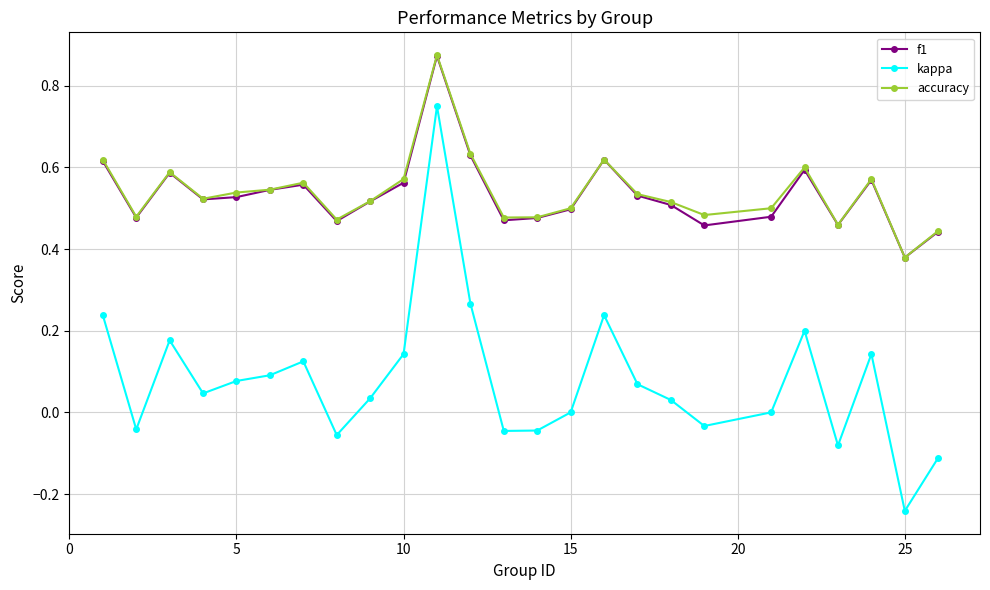

True or false: f1 and kappa cross at least once.

False